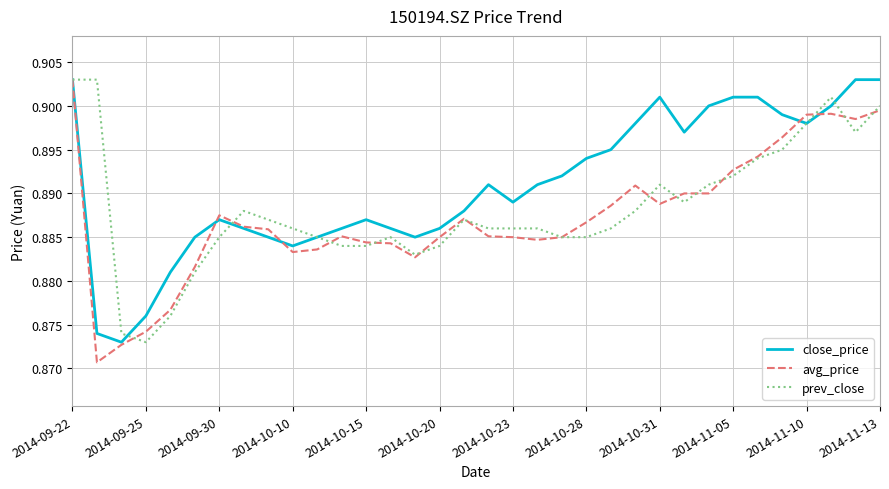

Is this an area chart (filled region under the line)?

No